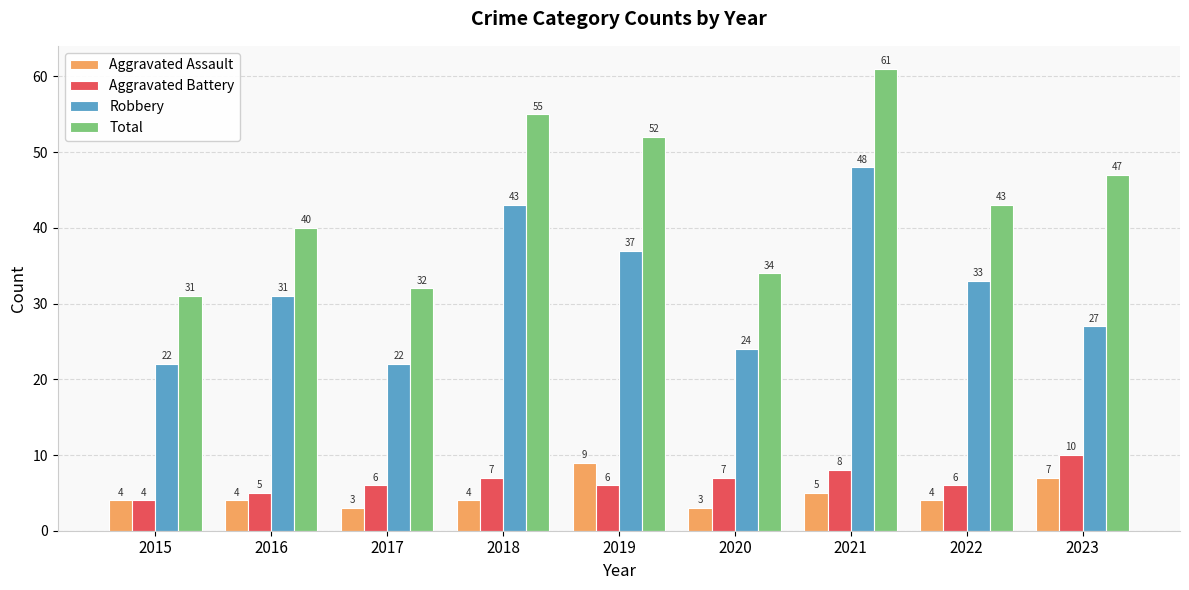

At how many categories does at least one series exceed 6?

9